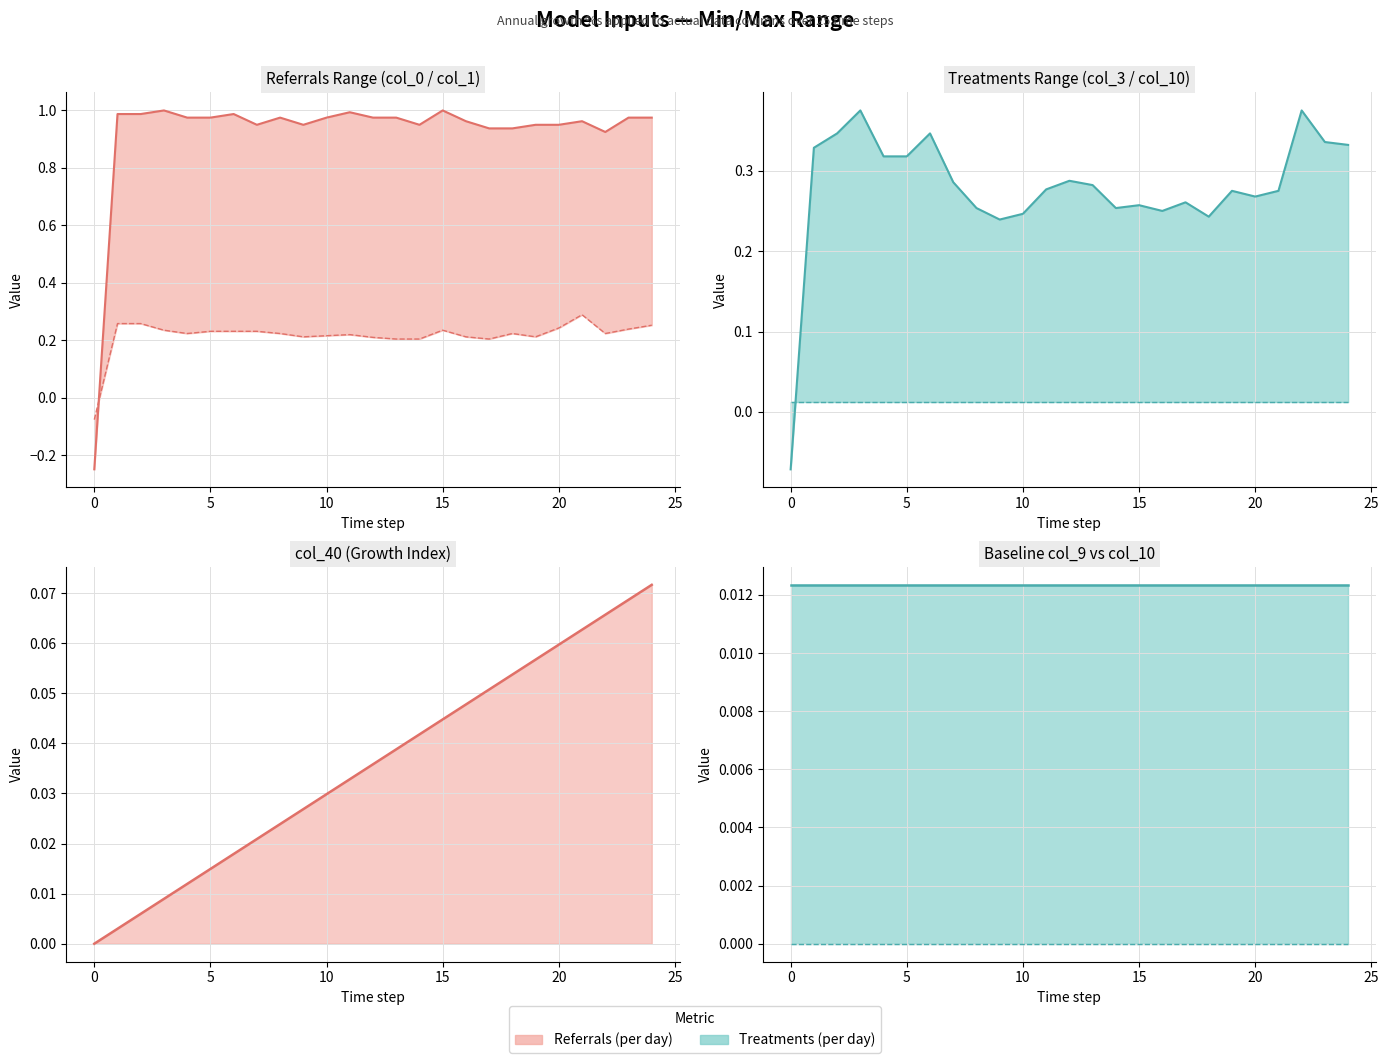

Which series ends up on top after the final intersection of col_0 and col_1?

col_1